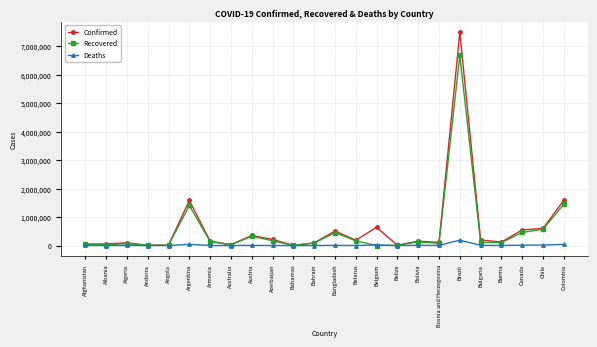

How many lines are shown in the chart?

3